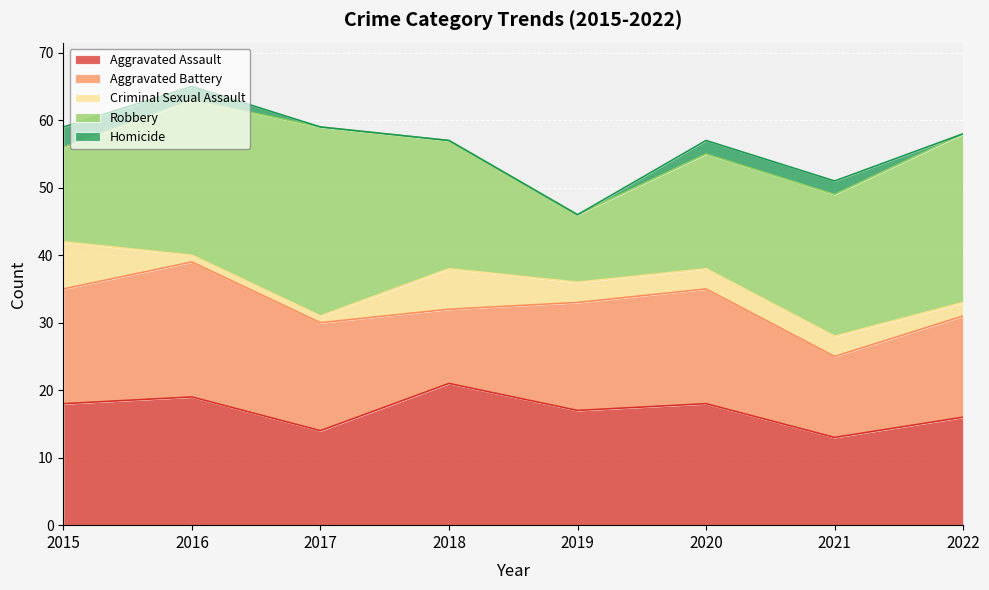

What is the difference between the Robbery values at 2018 and 2022?

6